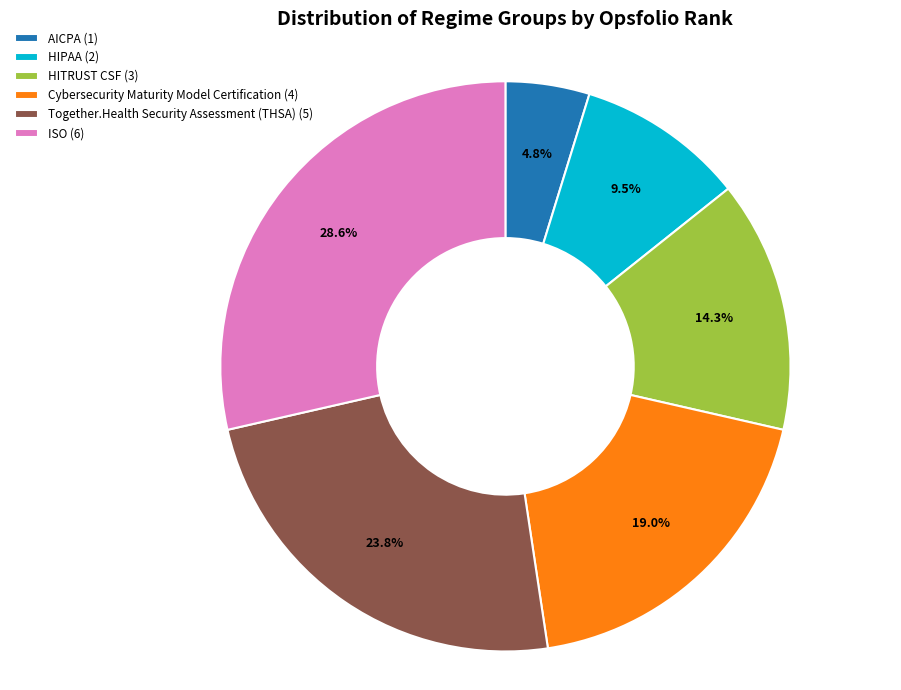

How many slices are in this pie chart?

6